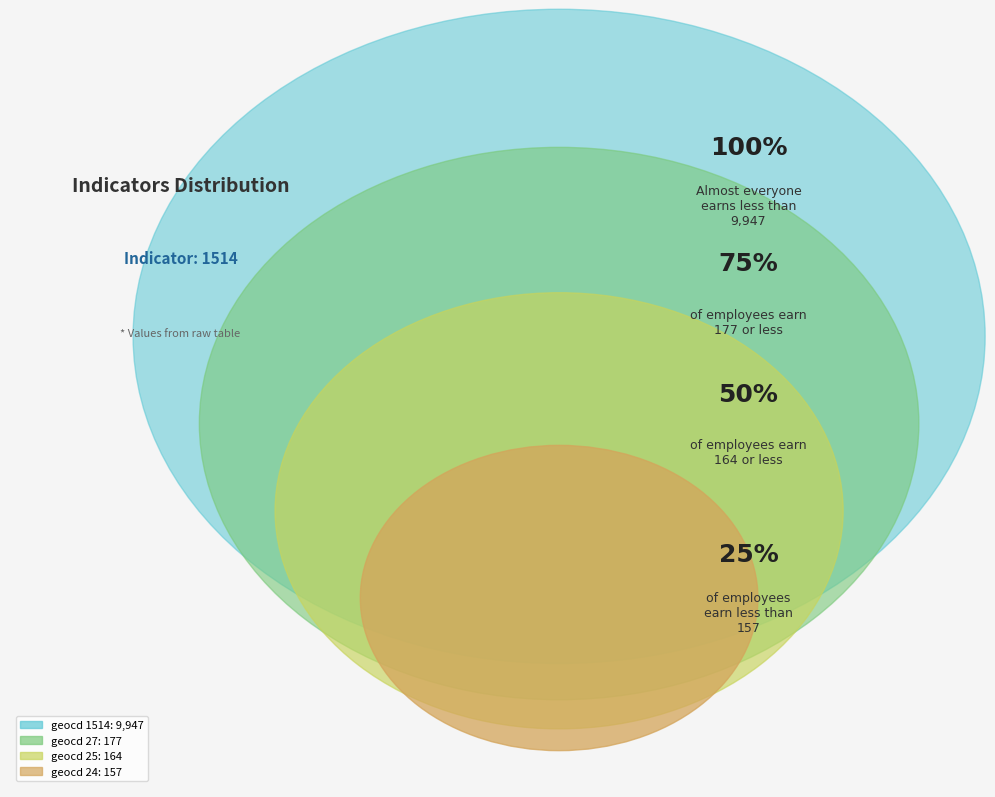

The 10 slice represents 12% of the pie. True or false?

False